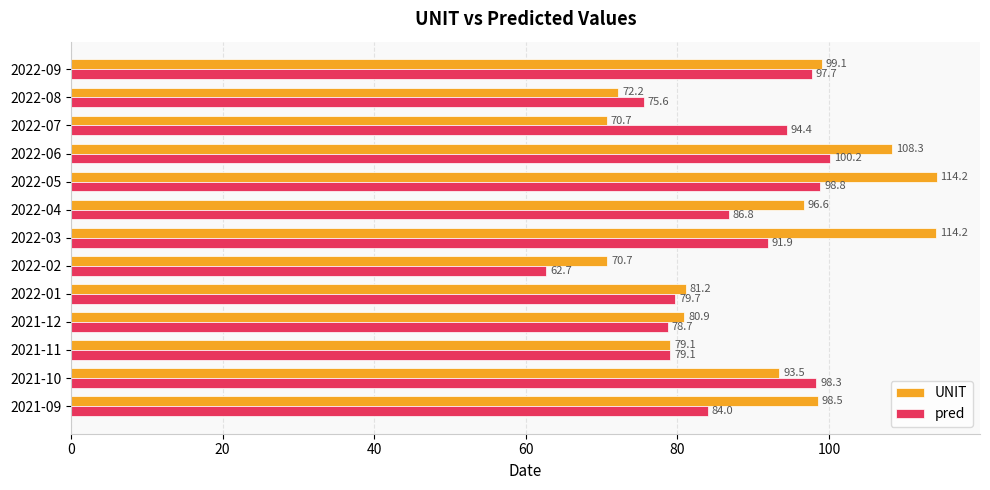

The pred series shows 45.0 at 2022-04. True or false?

False